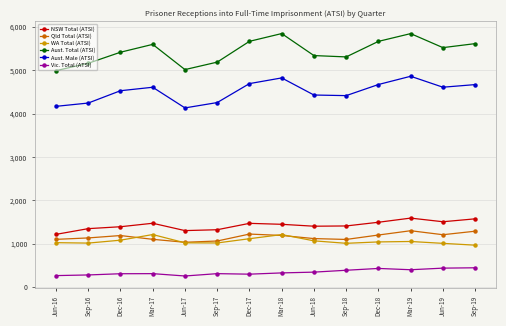

What is the spread (max minus min) of values at Sep-17?

4874